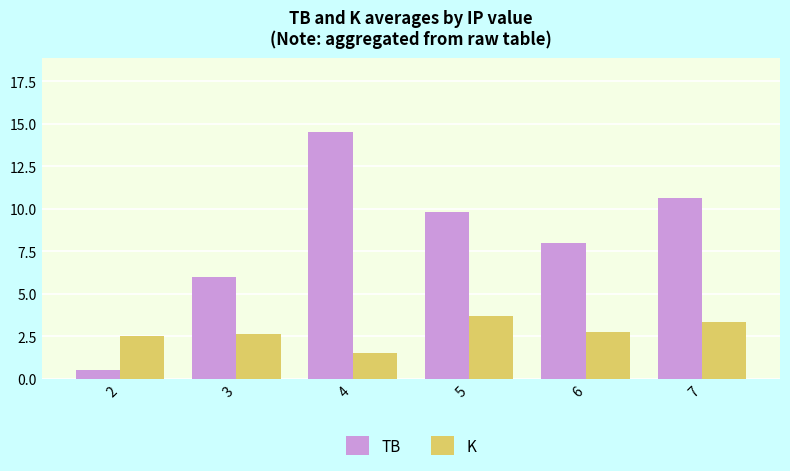

True or false: TB has a value of 3.8 at 7.

False